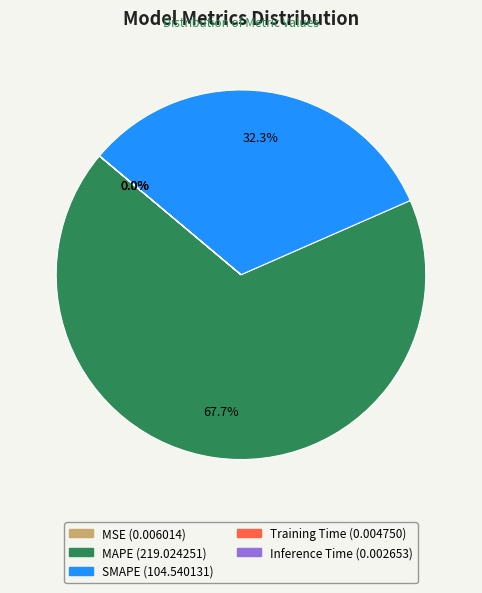

What is the majority slice?

MAPE